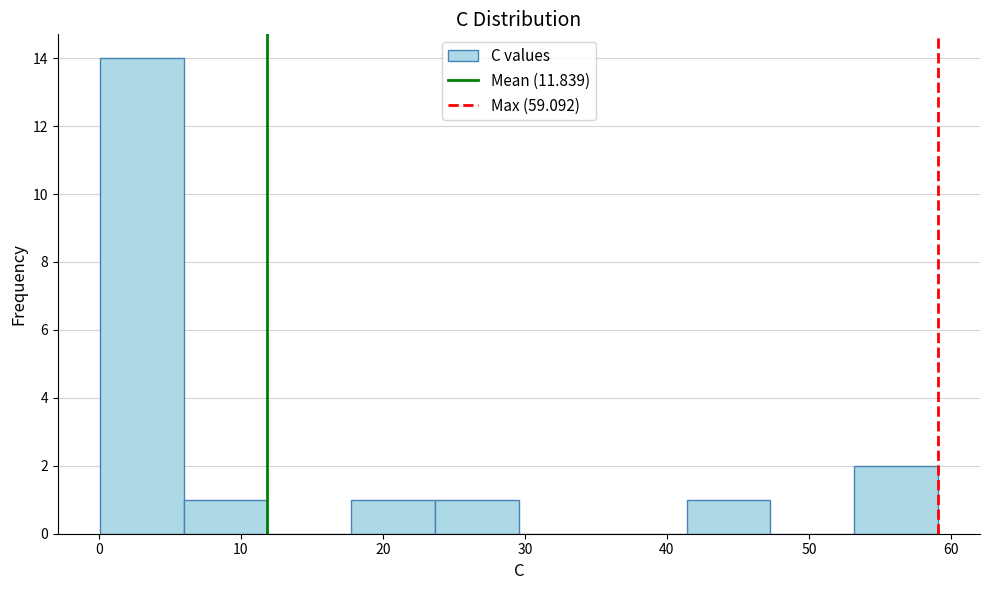

How tall is the bar that spans 24 to 30 on the x-axis? Neither the bar edges nor the heights are printed on the chart, so give them approximately, as read against the axes.

1